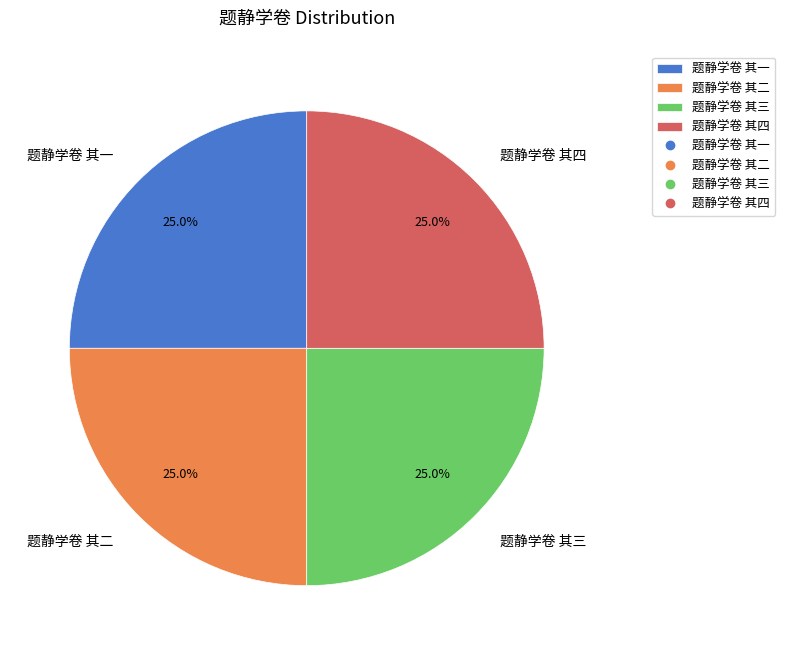

How much of the chart is everything except 题静学卷 其二?

75.0%